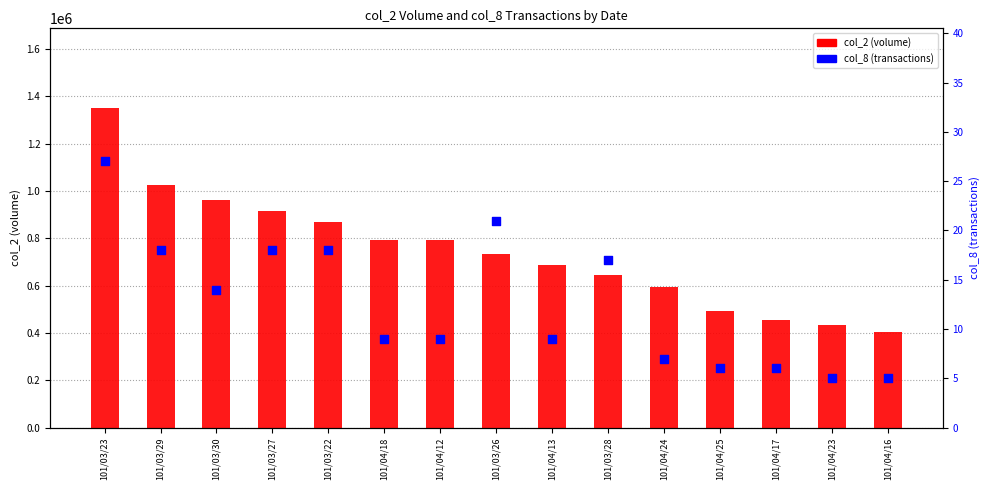

Which series has the largest Y range (max minus min)?

col_2 (volume)